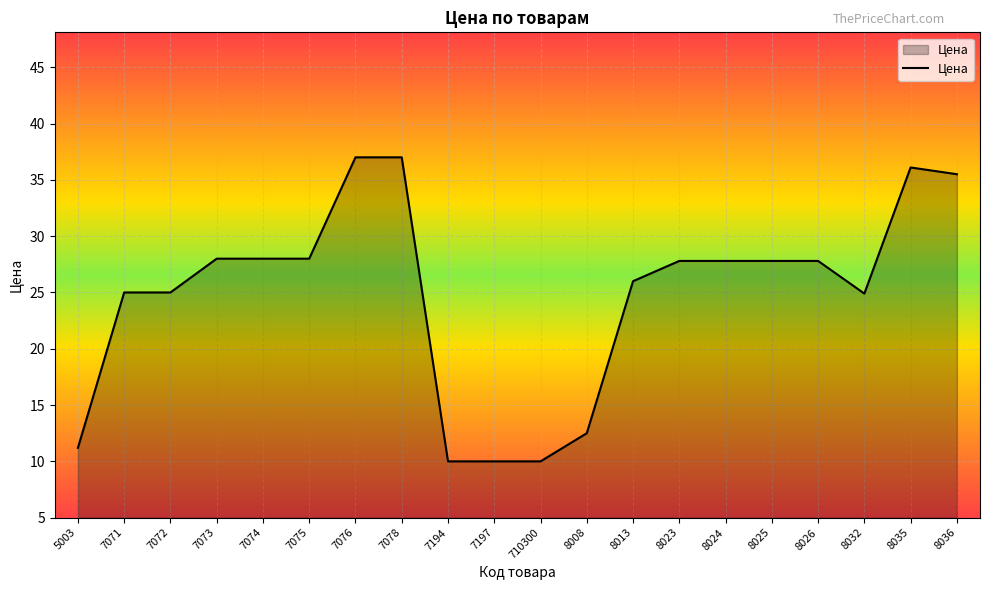

Where does the data first go above 27?

7073